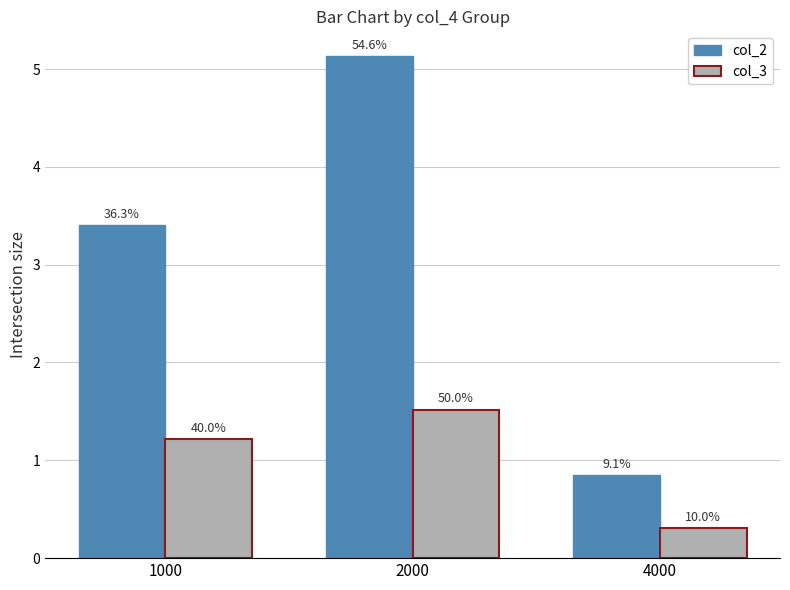

What are all the series names shown in the legend?

col_2, col_3